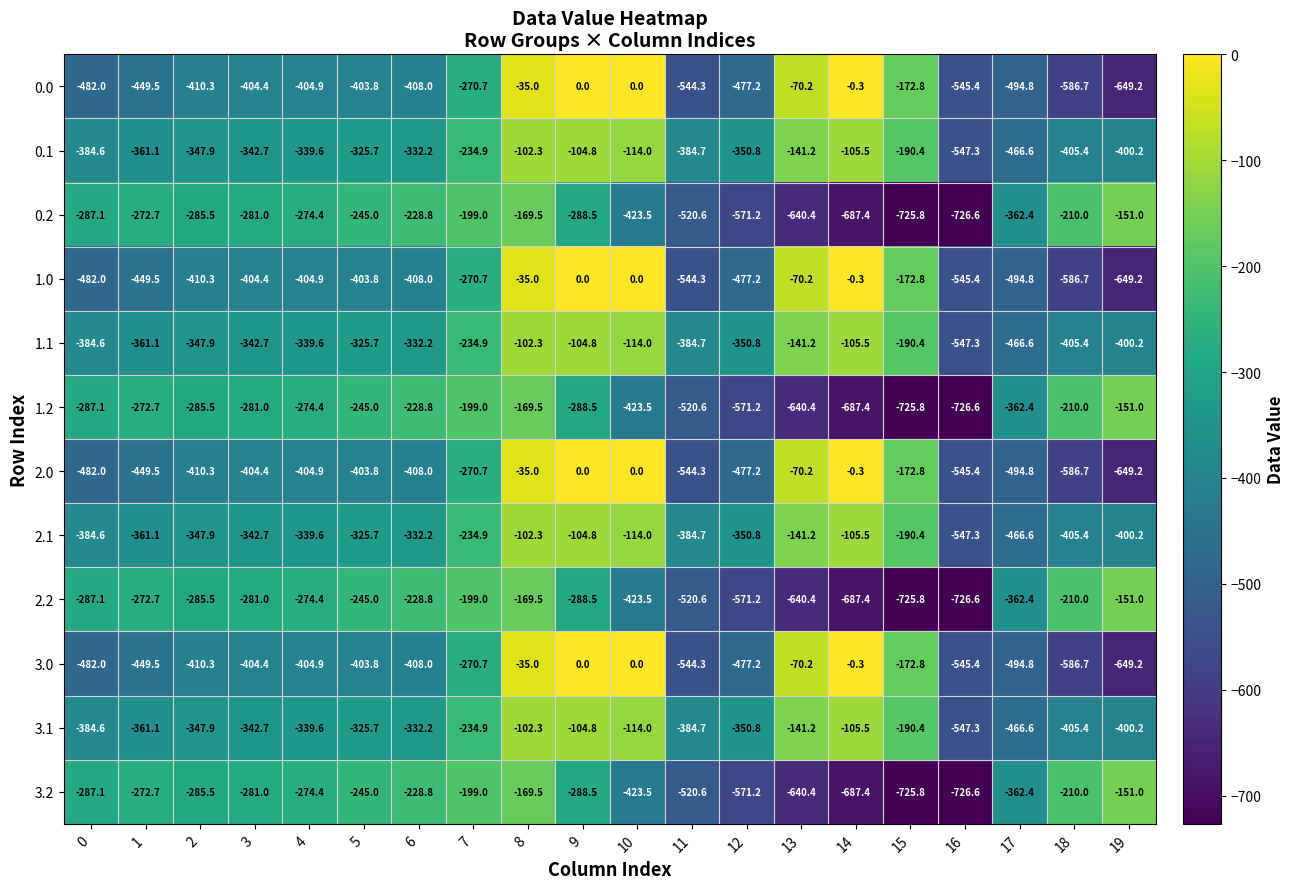

The value of 1.2 at 14 is -687.4. True or false?

True